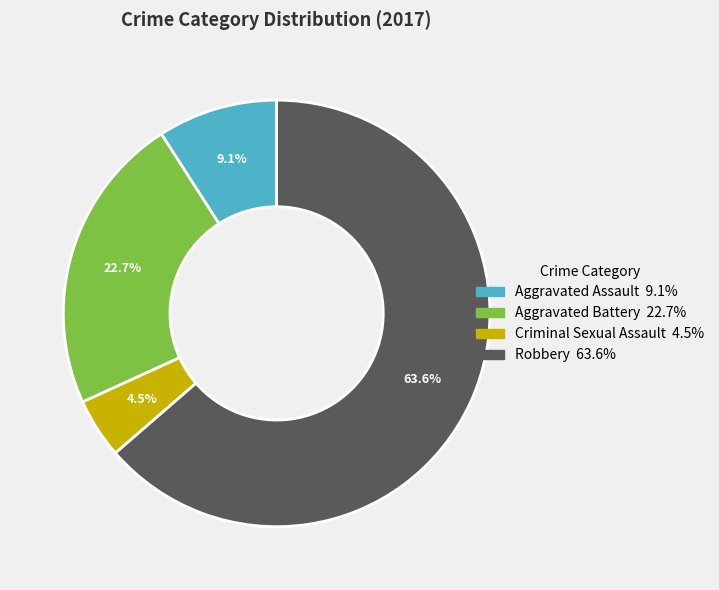

What is the total percentage of Aggravated Battery and Aggravated Assault?

31.8%